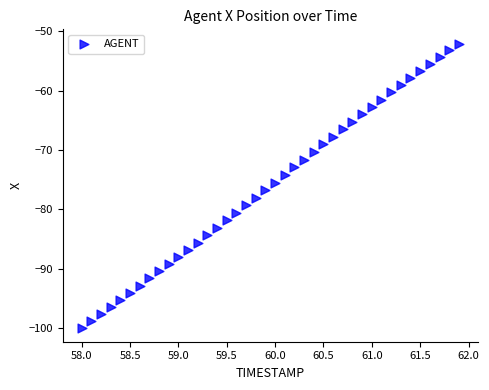

What is the range of Y values (max minus min)?

47.9